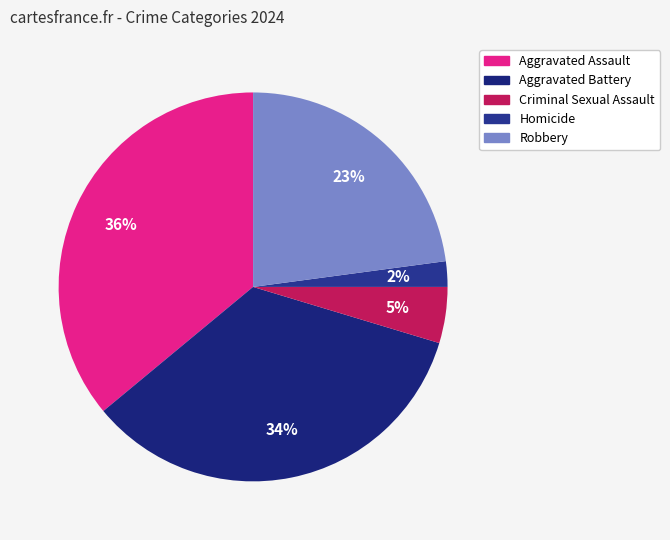

Is it true that Aggravated Battery is 34% of the pie?

True